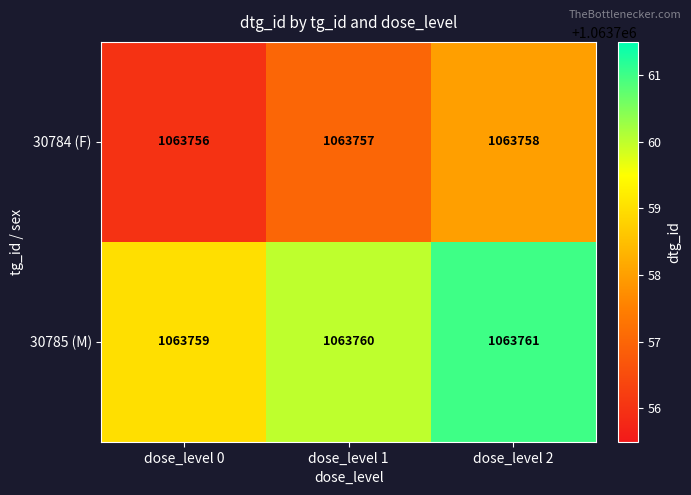

Rank the categories by 30784 (F) value from lowest to highest.

dose_level 0, dose_level 1, dose_level 2